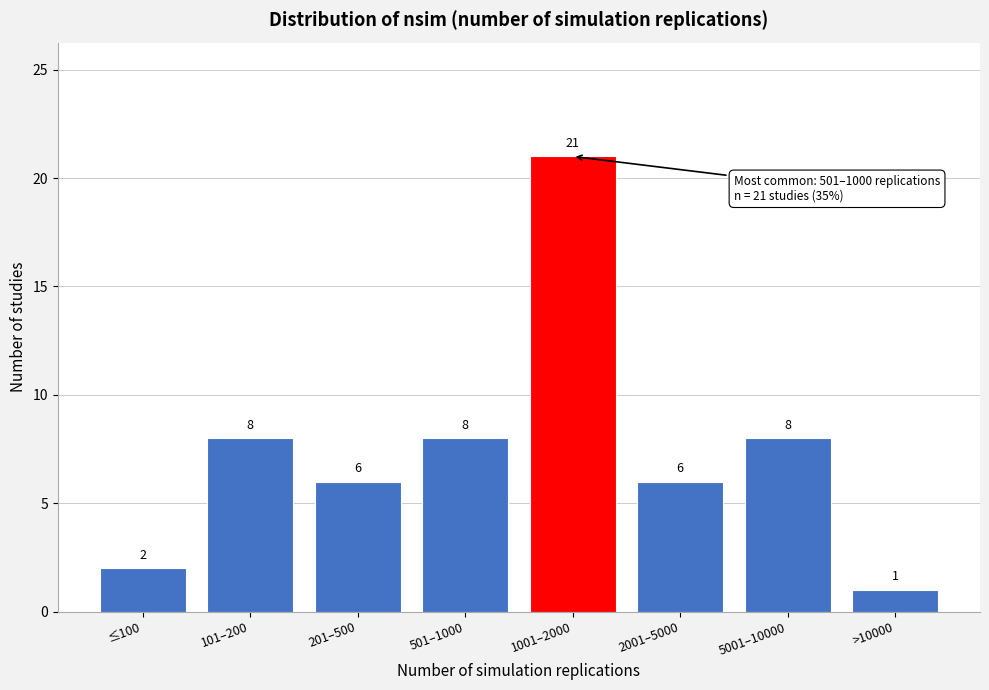

Reading left to right, what are all the values shown in this chart?

≤100=2	101–200=8	201–500=6	501–1000=8	1001–2000=21	2001–5000=6	5001–10000=8	>10000=1